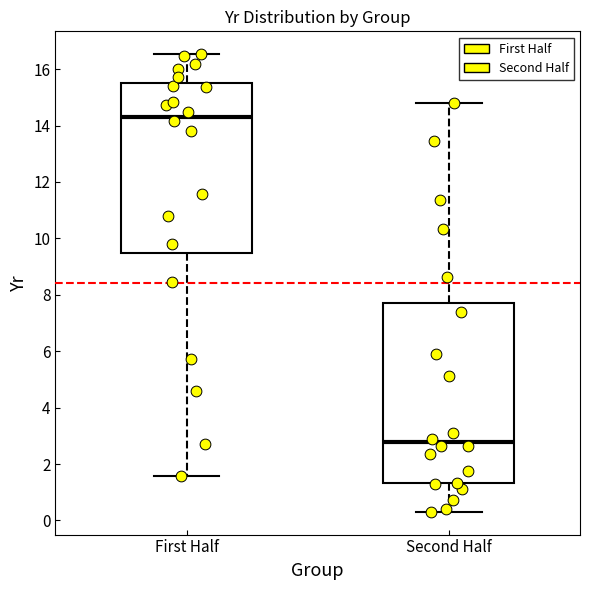

Reading left to right, transcribe this box plot: for each box, give where its median line is, the range the box spans, and where its two whiskers end, as read against the y-axis. The values are not printed on the chart, so give them approximately, as read against the axis.

First Half: median 14.4, box 9.4 to 15.4, whiskers 1.6 to 16.6
Second Half: median 2.8, box 1.4 to 7.8, whiskers 0.4 to 14.8